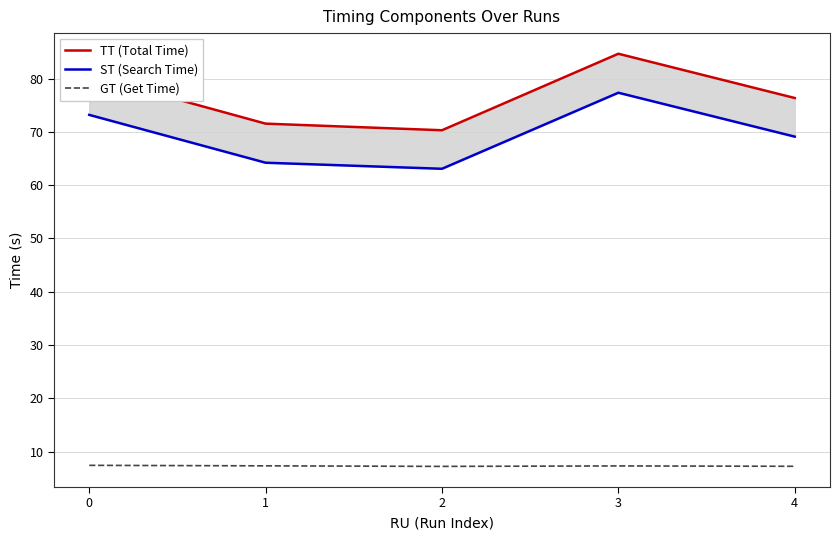

What is the difference between the maximum and minimum values in the ST (Search Time) series?

14.3